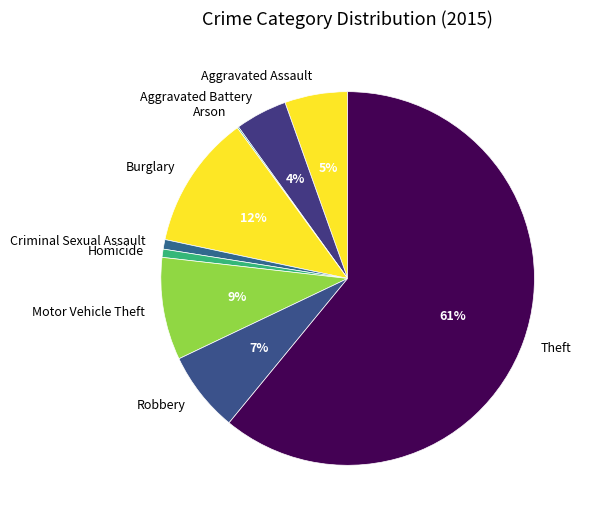

The Burglary slice represents 12% of the pie. True or false?

True